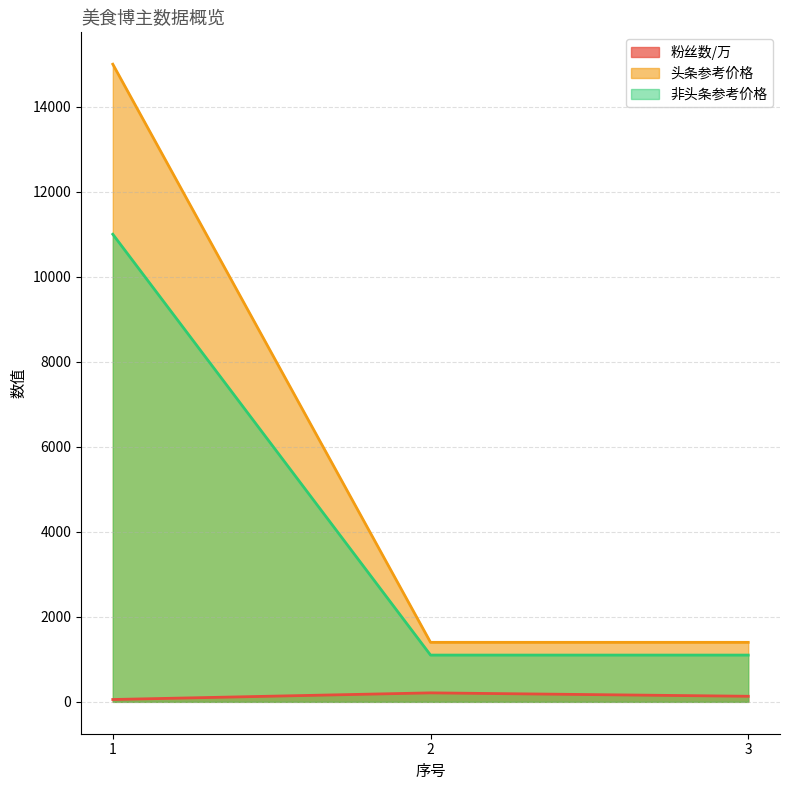

Rank the categories by 非头条参考价格 value from lowest to highest.

2, 3, 1